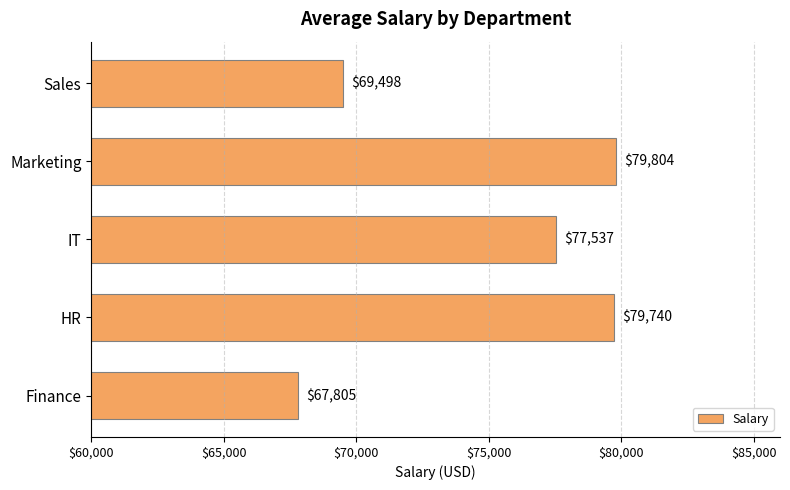

The chart shows a value of 69497.9 at Sales. True or false?

True